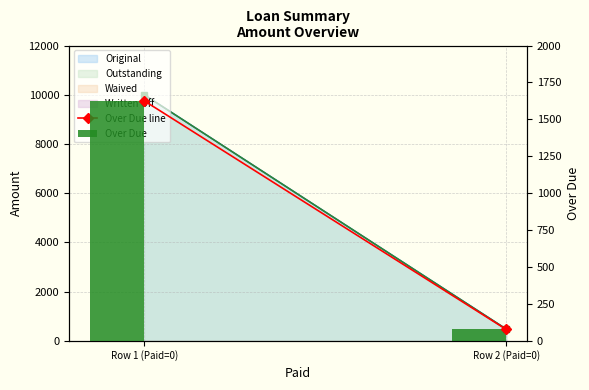

How many values in the Over Due line series are below 1625?

1